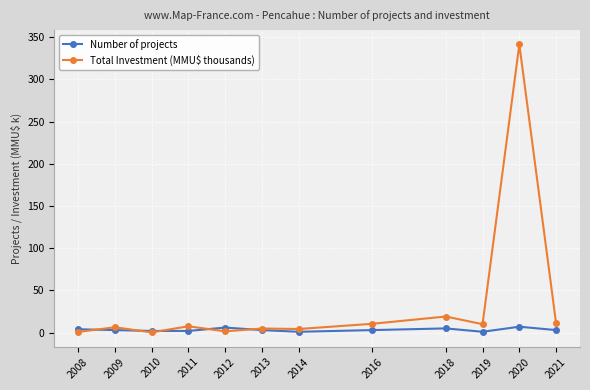

Which series has the widest spread of values?

Total Investment (MMU$ thousands)